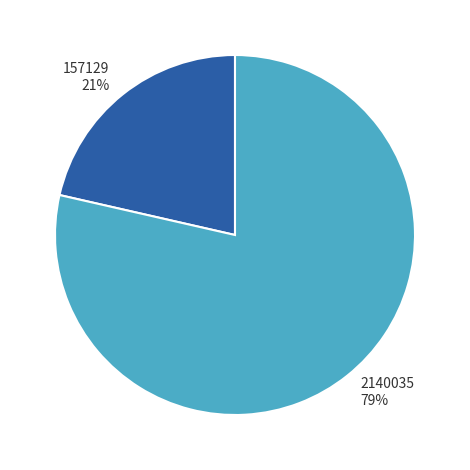

To the nearest percent, what is the combined percentage of 157129 and 2140035?

100%